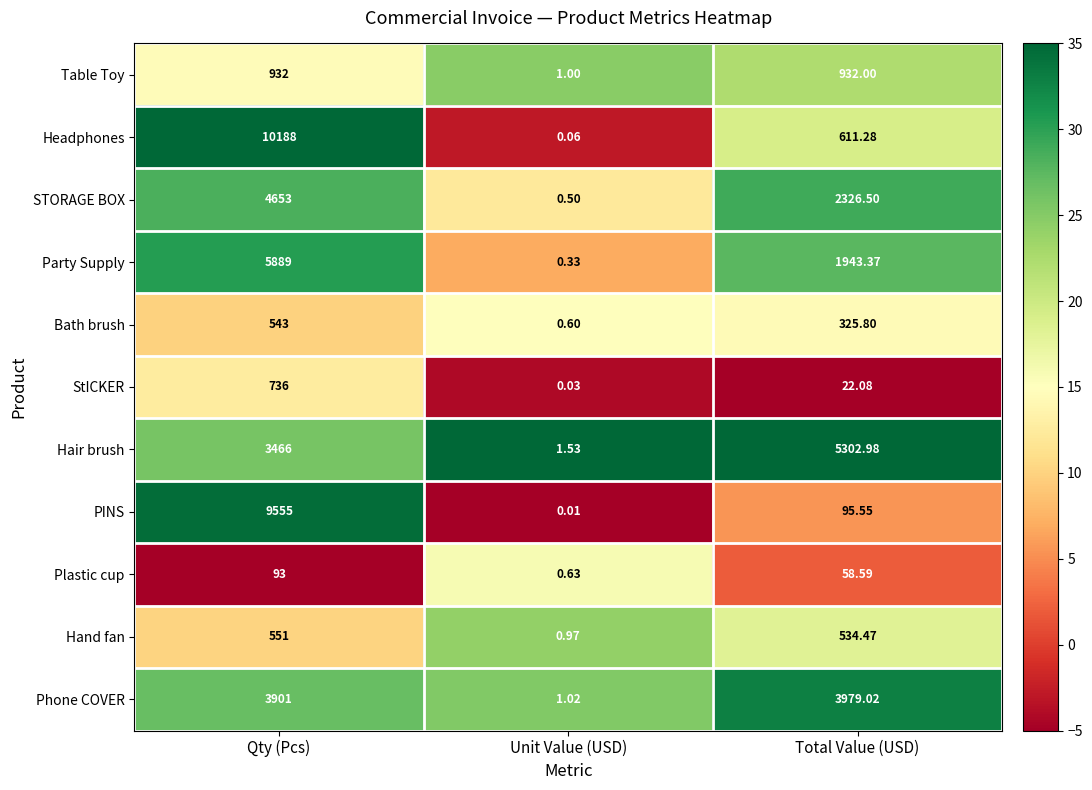

What is the total value across all series at Total Value (USD)?

16131.6